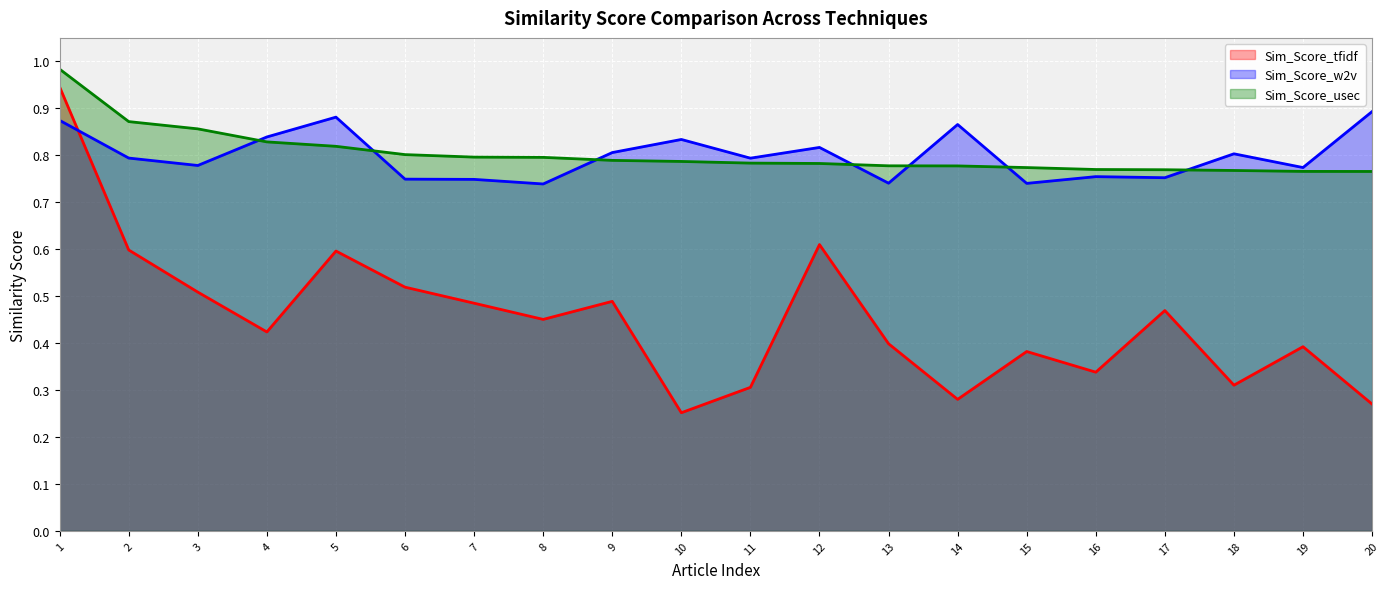

True or false: Sim_Score_tfidf and Sim_Score_usec intersect in this chart.

False